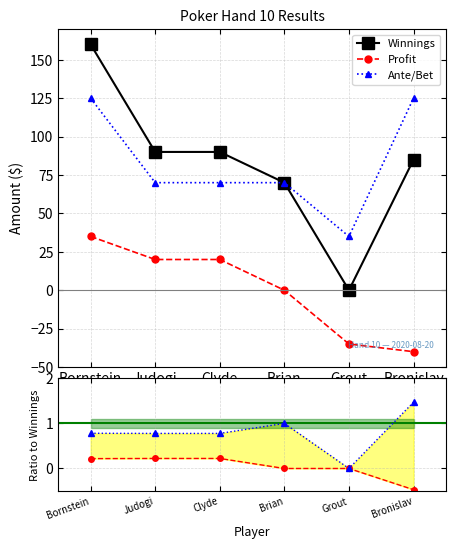

The value of Profit/Win at Clyde is 0.2. True or false?

True